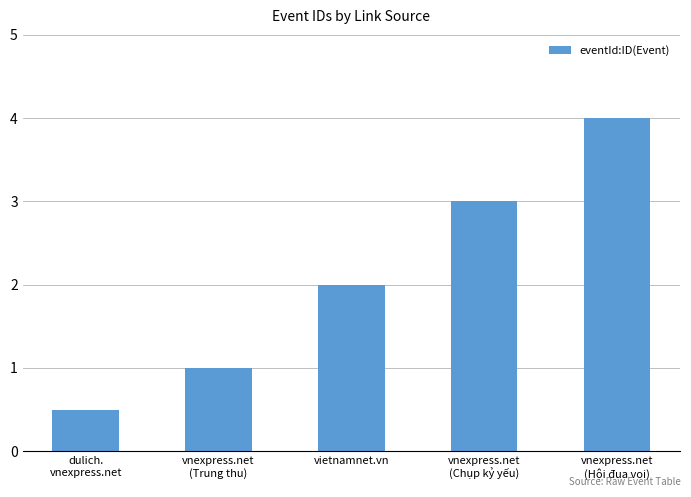

At which label is the value closest to 2?

vietnamnet.vn